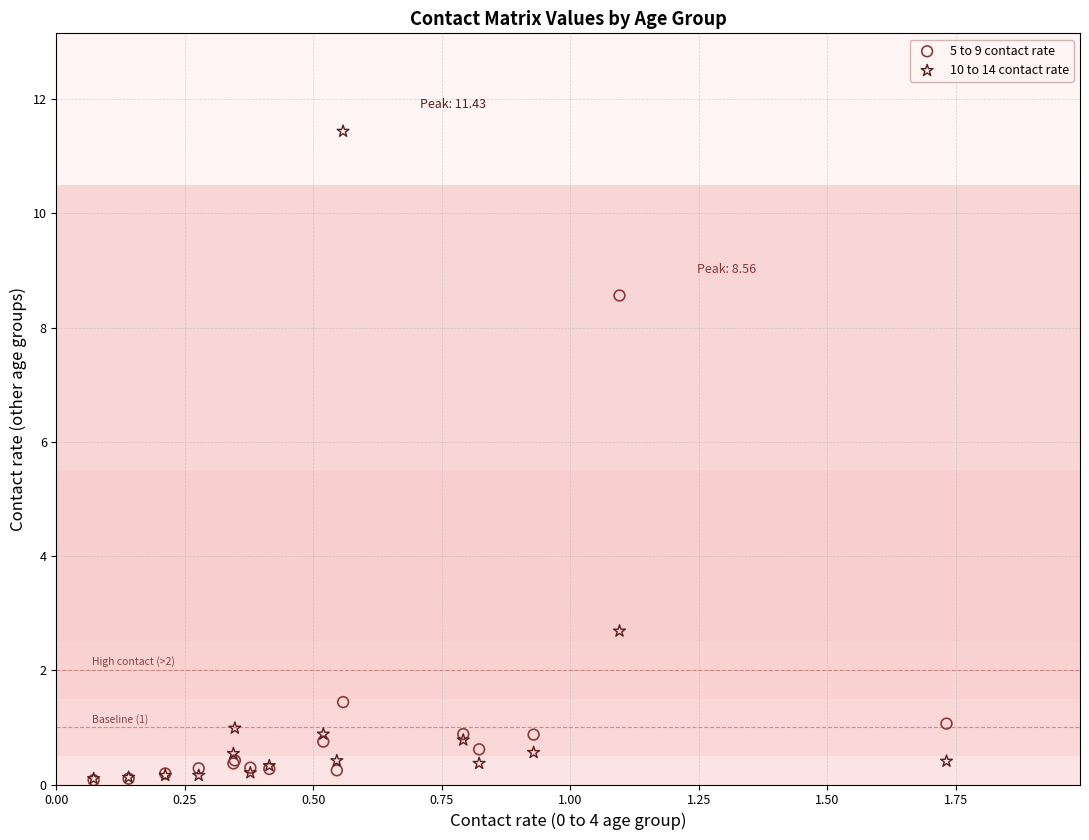

What are all the series names shown in the legend?

5 to 9 contact rate, 10 to 14 contact rate